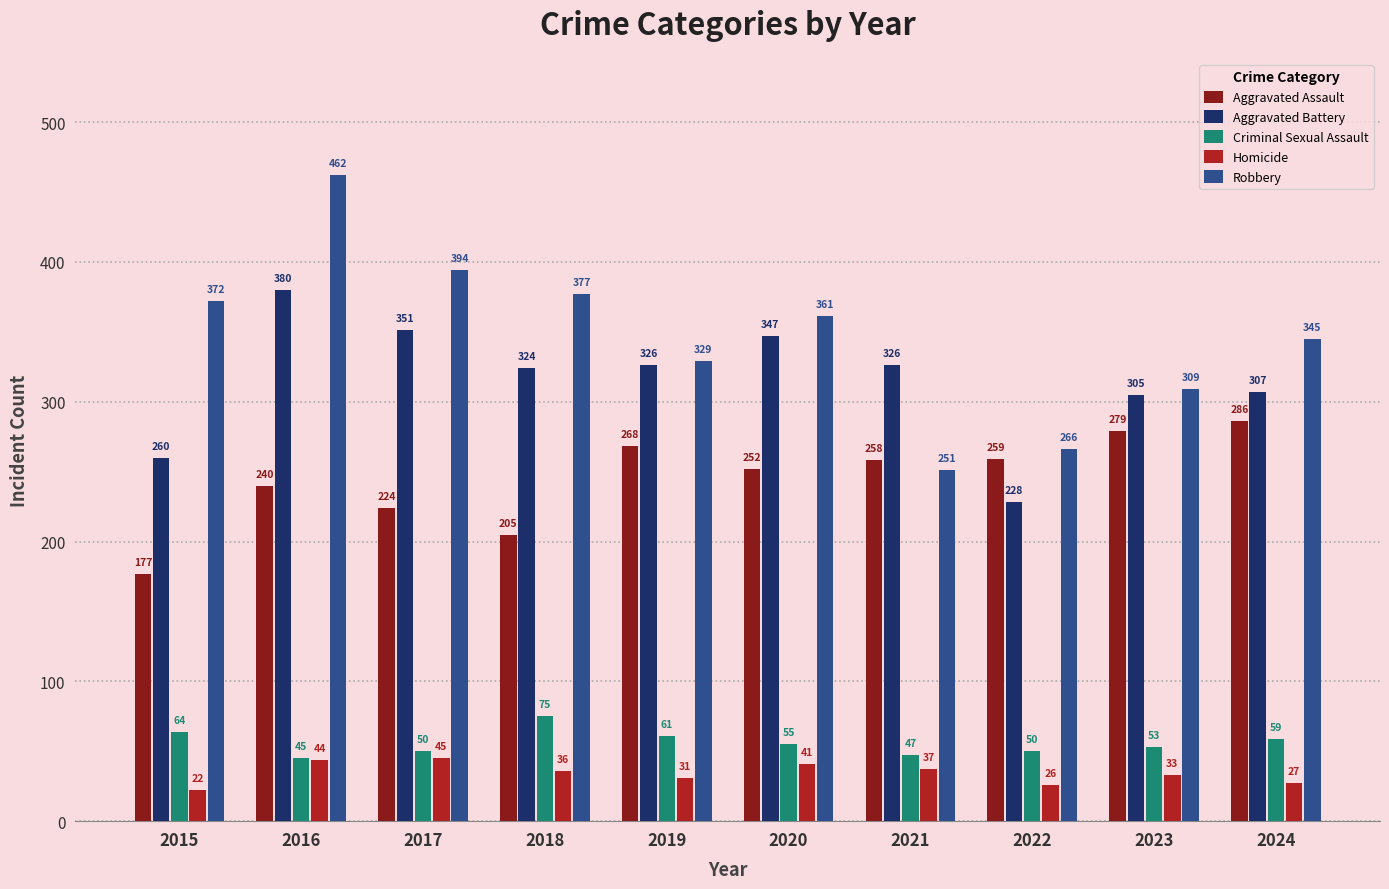

Where does the Criminal Sexual Assault series first go above 55?

2015